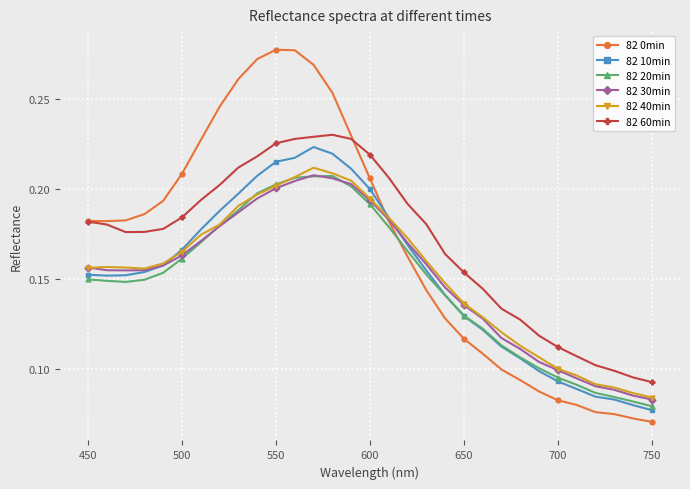

At how many categories does at least one series exceed 0?

31